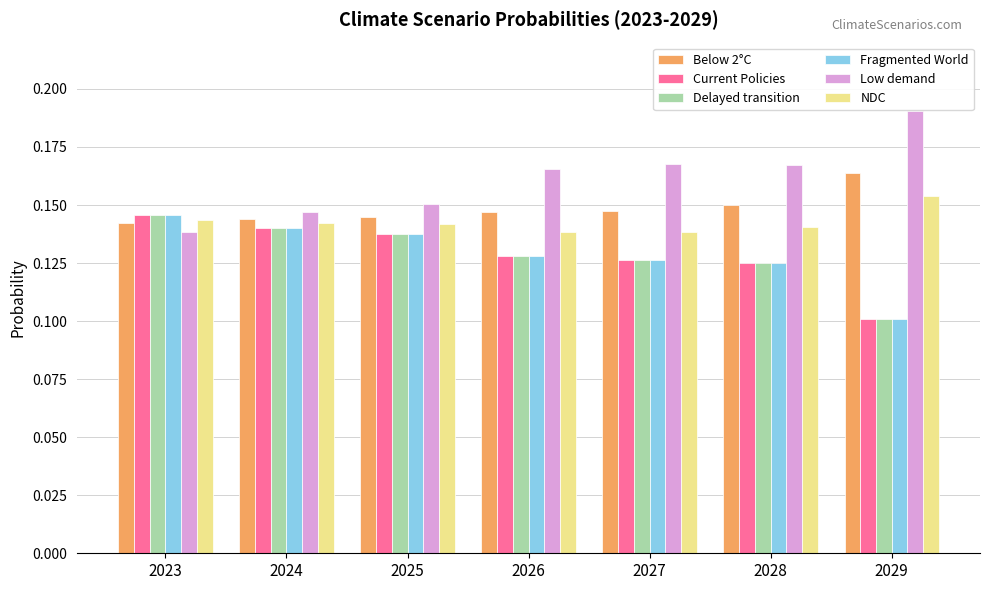

At which category does the chart reach its minimum across all series?

2029